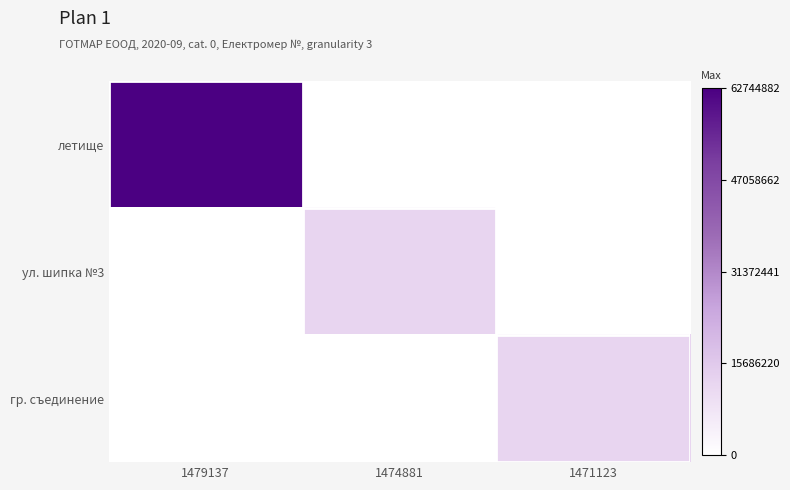

Rank the series by their maximum value, from lowest to highest.

гр. съединение, ул. шипка №3, летище